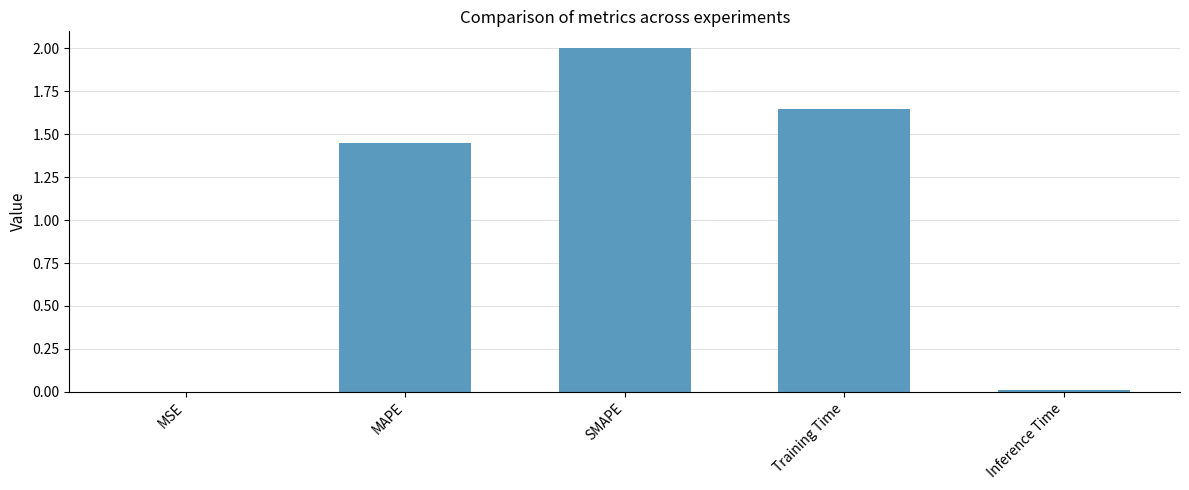

Approximately how many times larger is the value at MAPE compared to SMAPE?

0.7